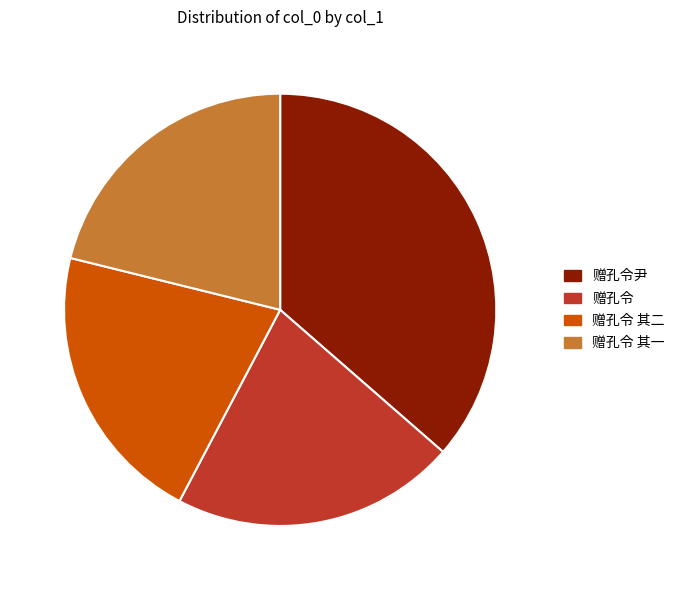

Is the sum of 赠孔令 其一 and 赠孔令 其二 greater than half?

No